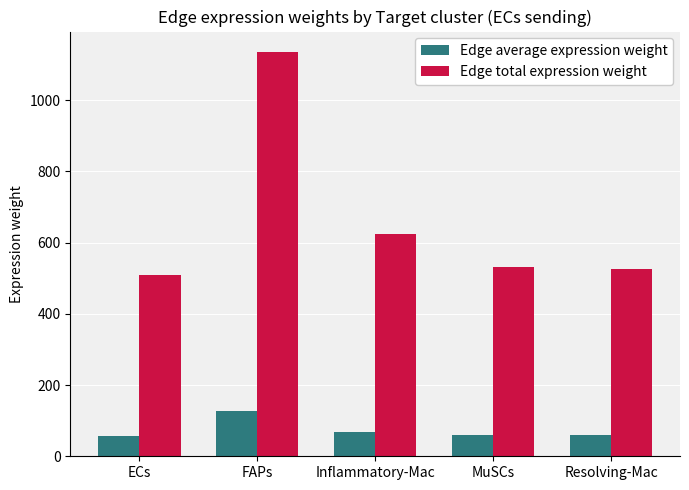

At which label does Edge total expression weight reach its peak?

FAPs